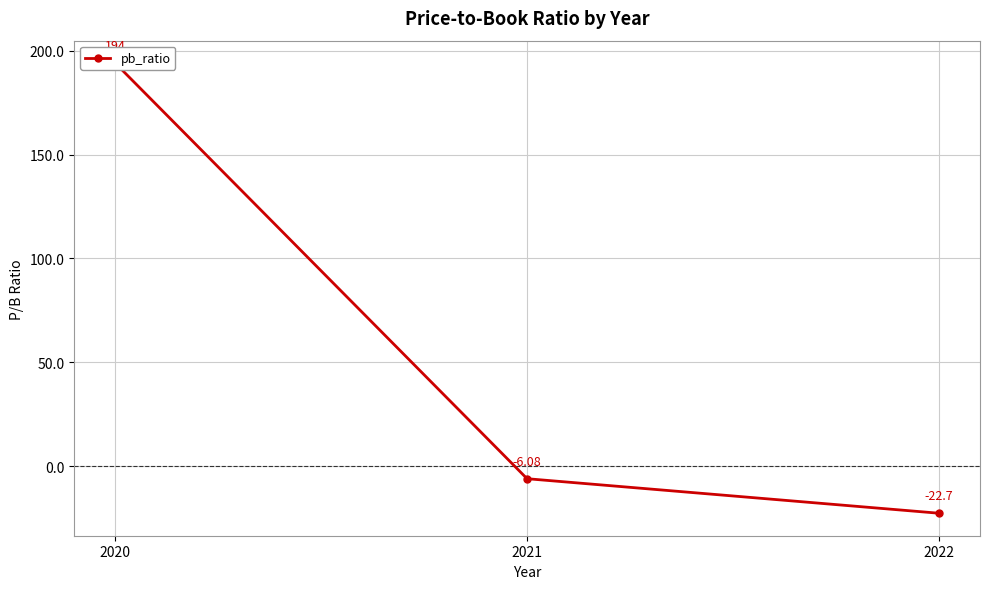

Which label corresponds to the smallest value in the chart?

2022